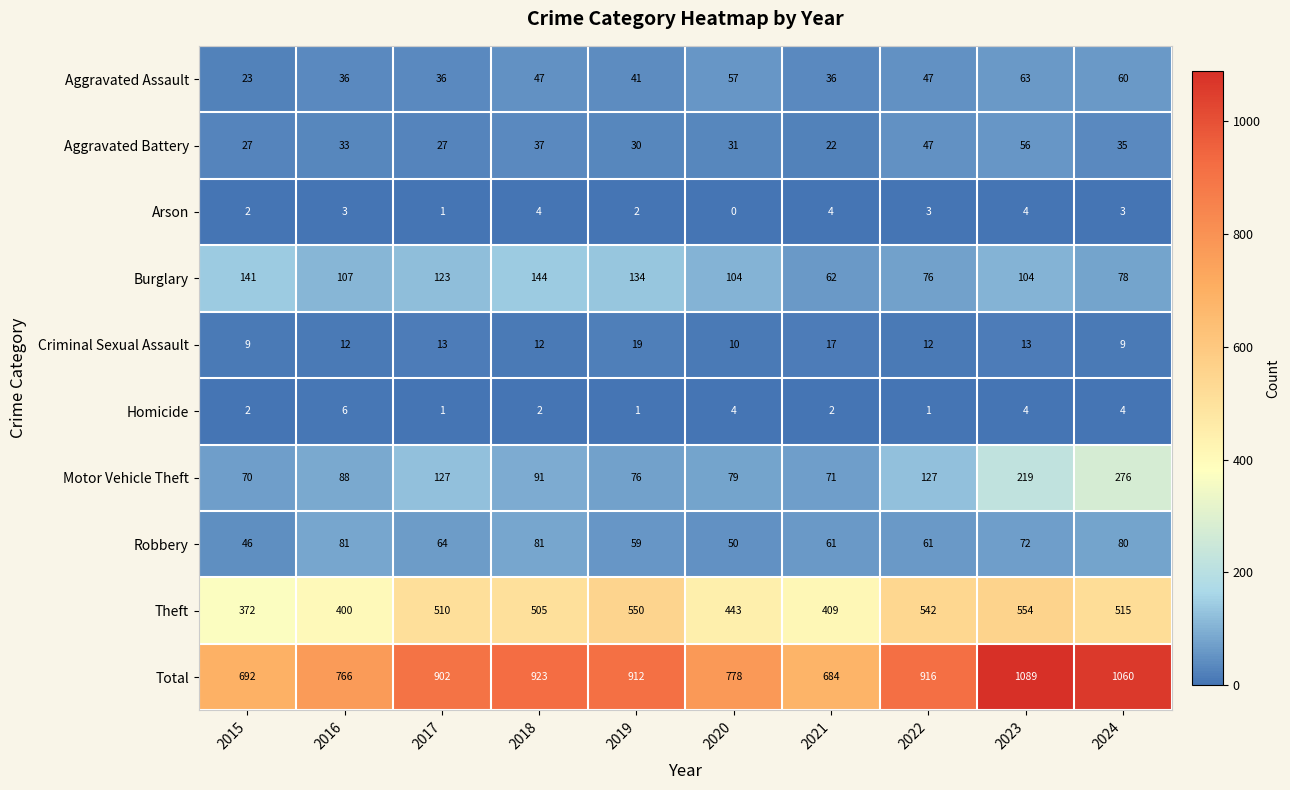

The value of Robbery at 2017 is 64. True or false?

True